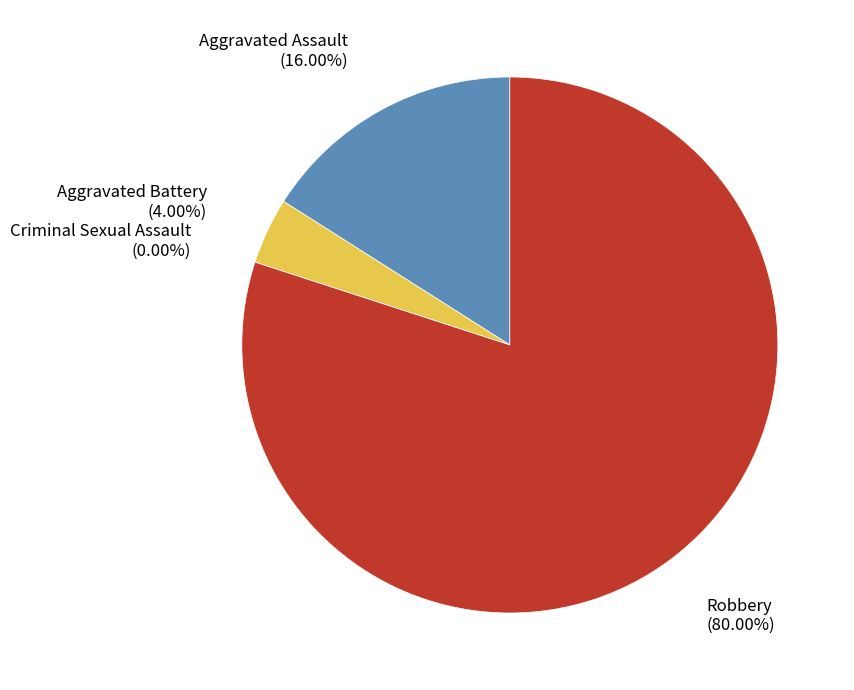

To the nearest percent, what is the difference between the largest and smallest slice percentages?

80%